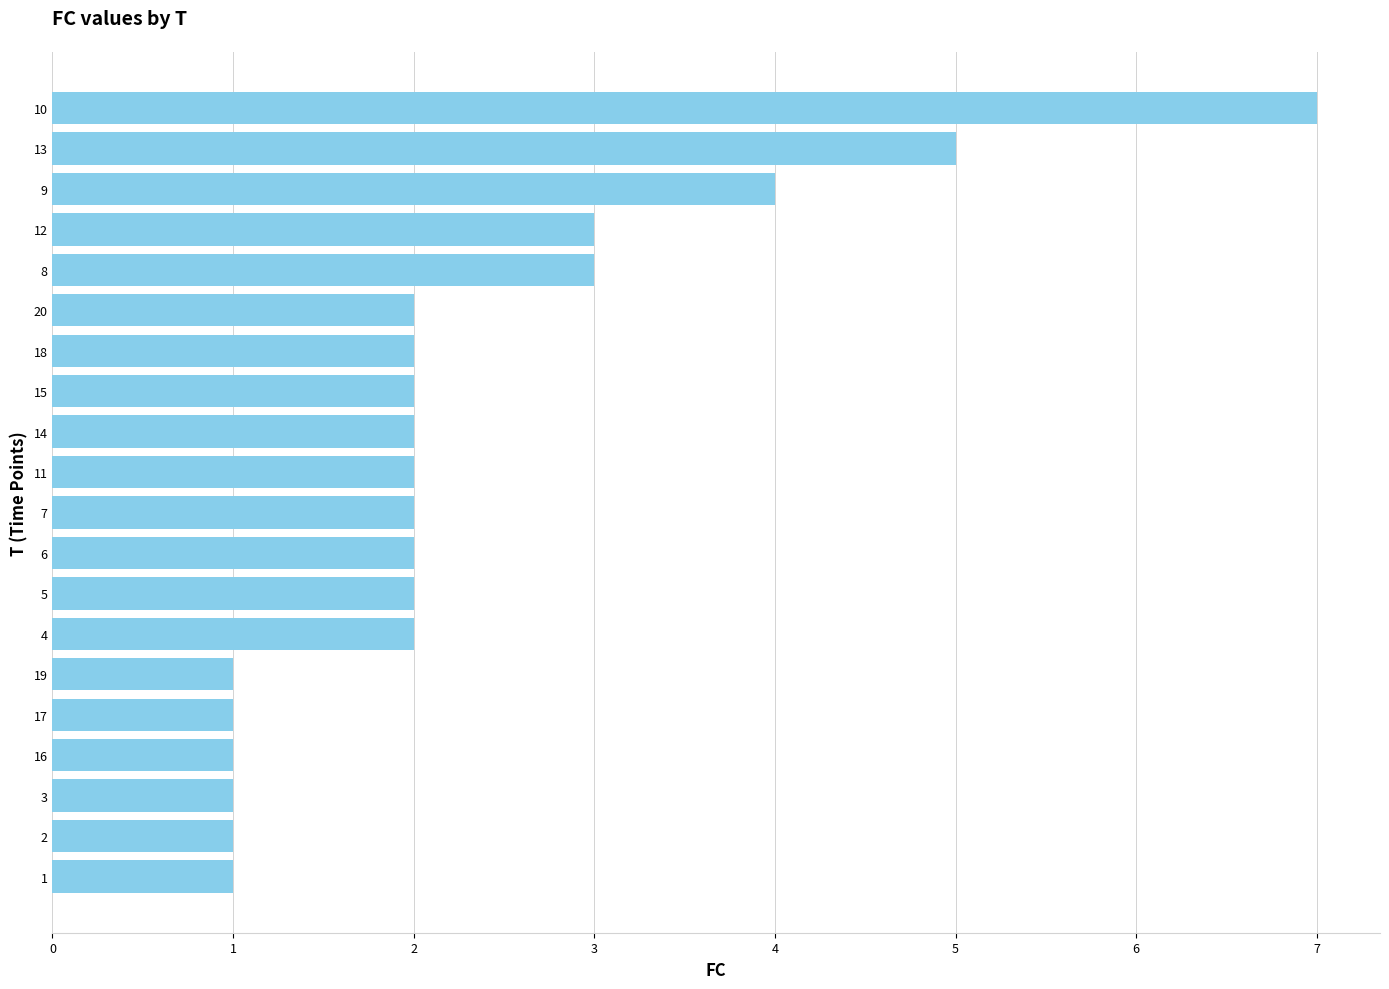

Is it true that the value at 10 is 0?

False